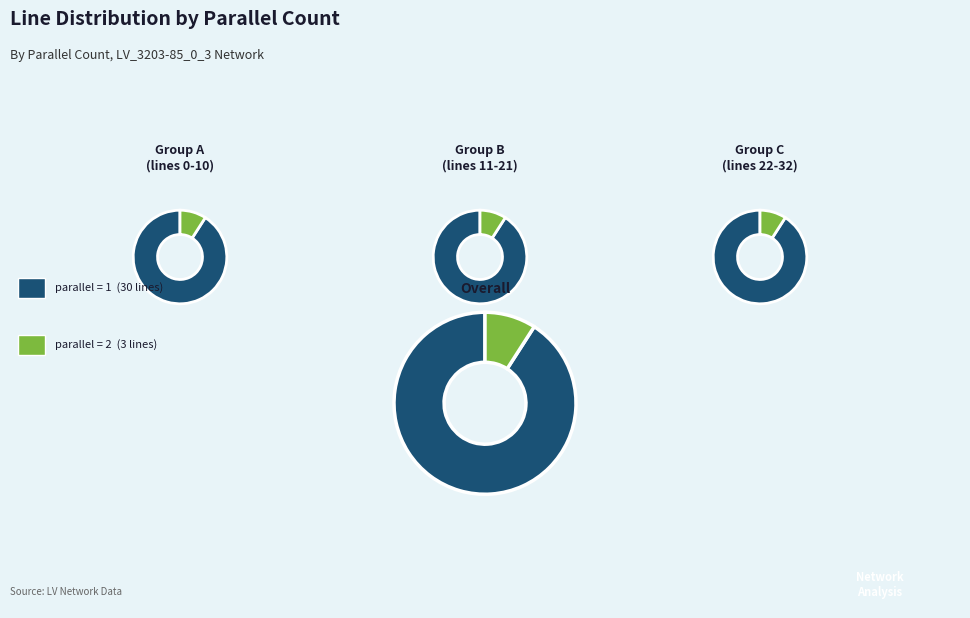

What percentage is the parallel=1 slice, to the nearest percent?

91%